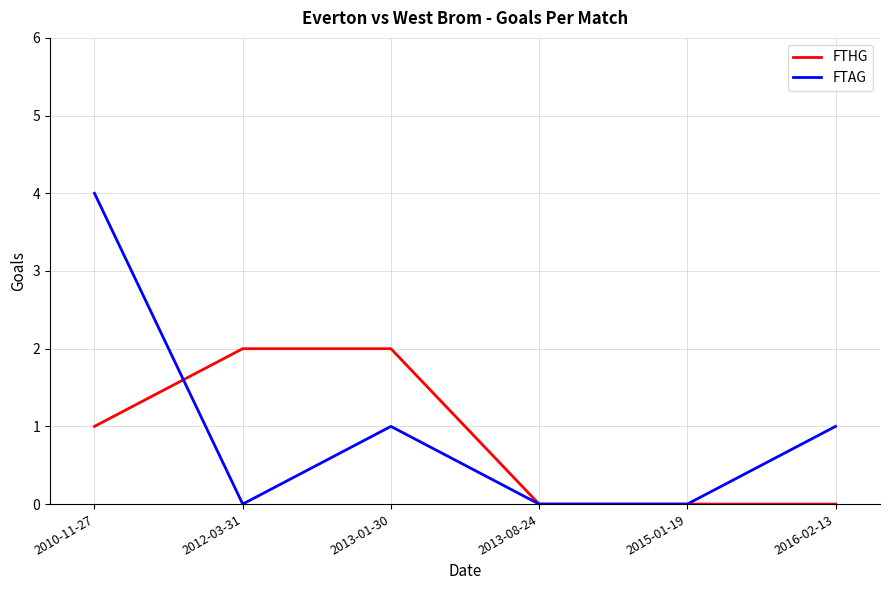

What position from the left is 2012-03-31?

2